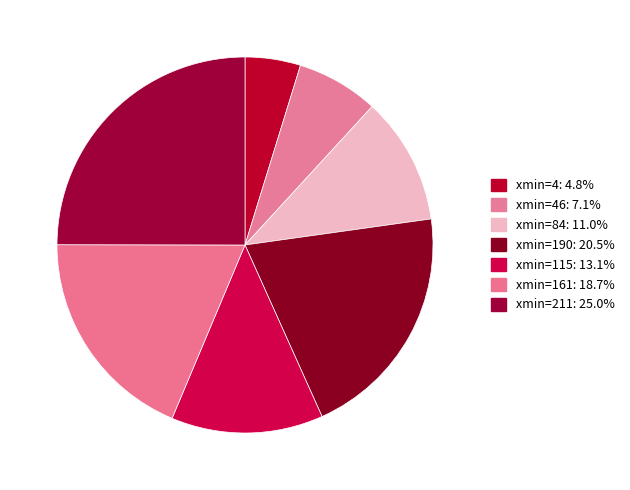

How many segments does this pie chart have?

7